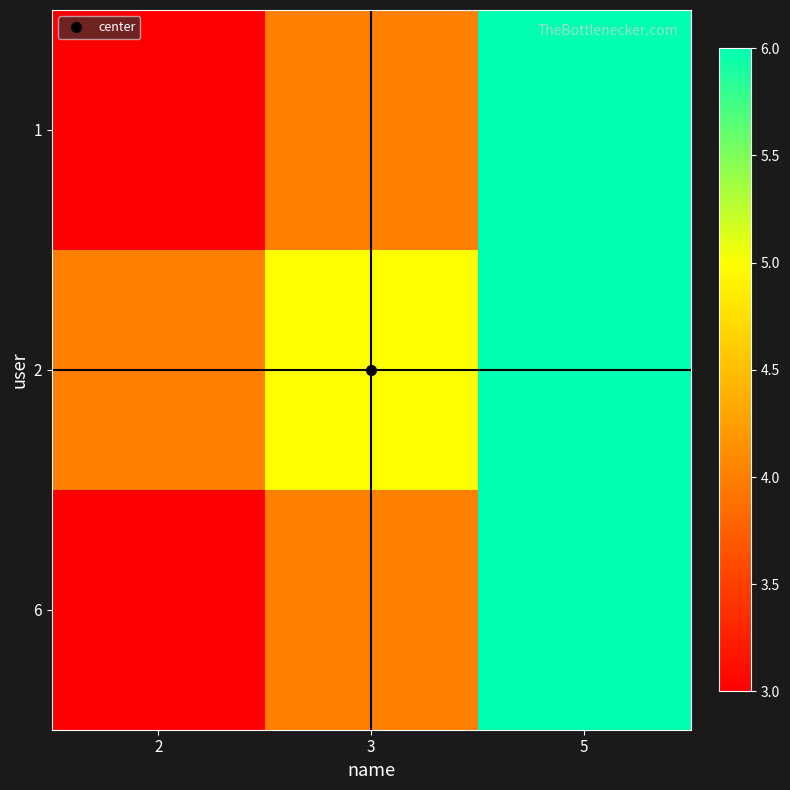

Which category has the lowest value across all series?

2